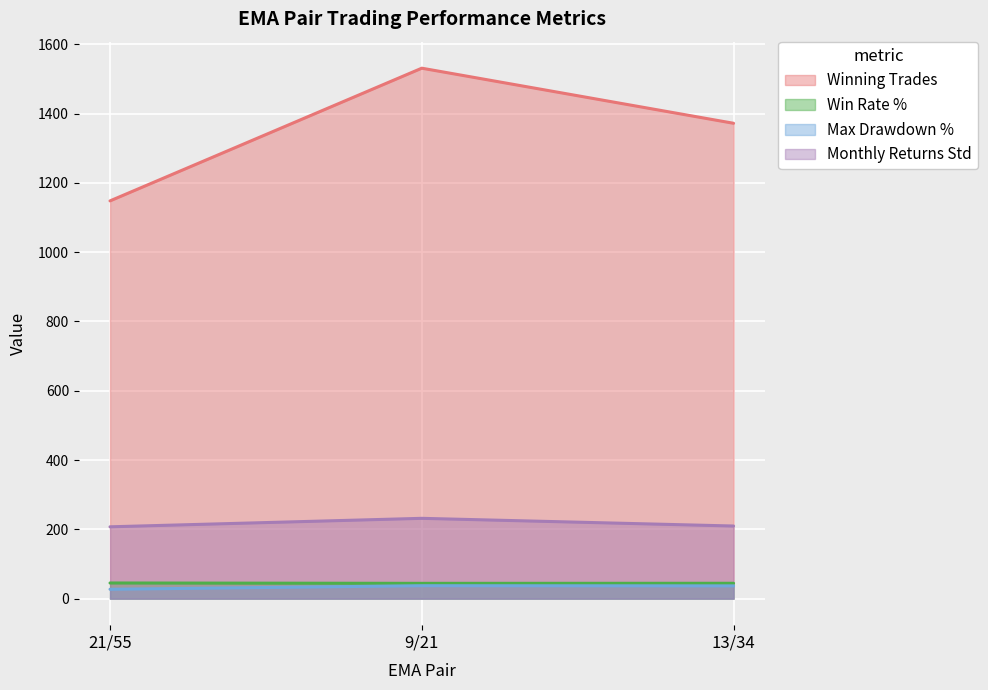

Which series has the largest total across all categories?

Winning Trades